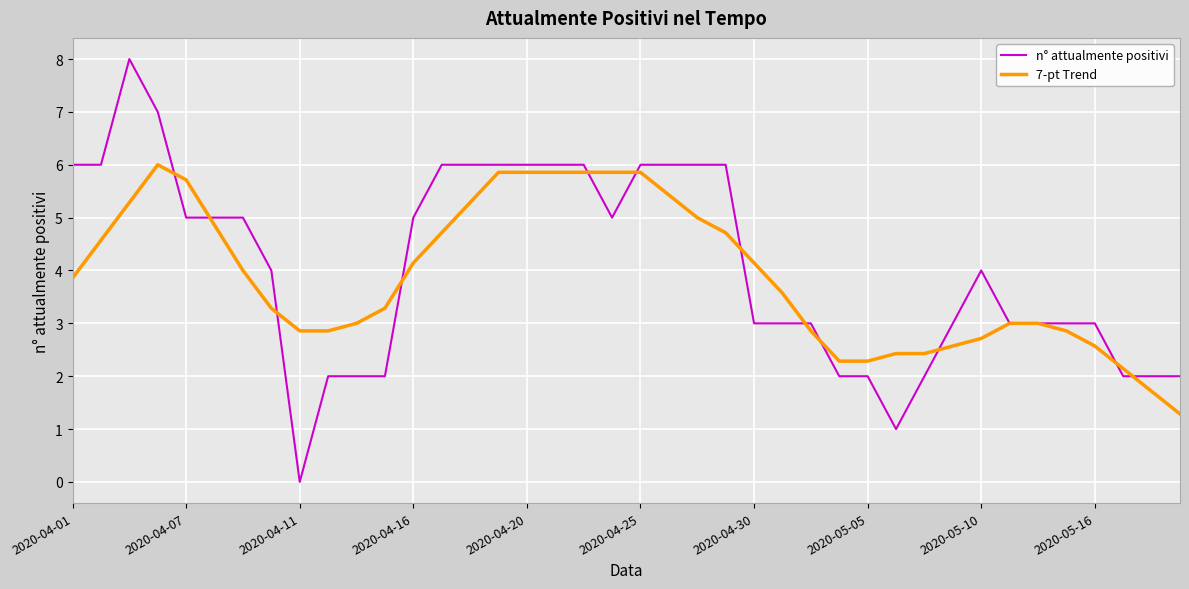

Which series has the largest range (max minus min)?

n° attualmente positivi